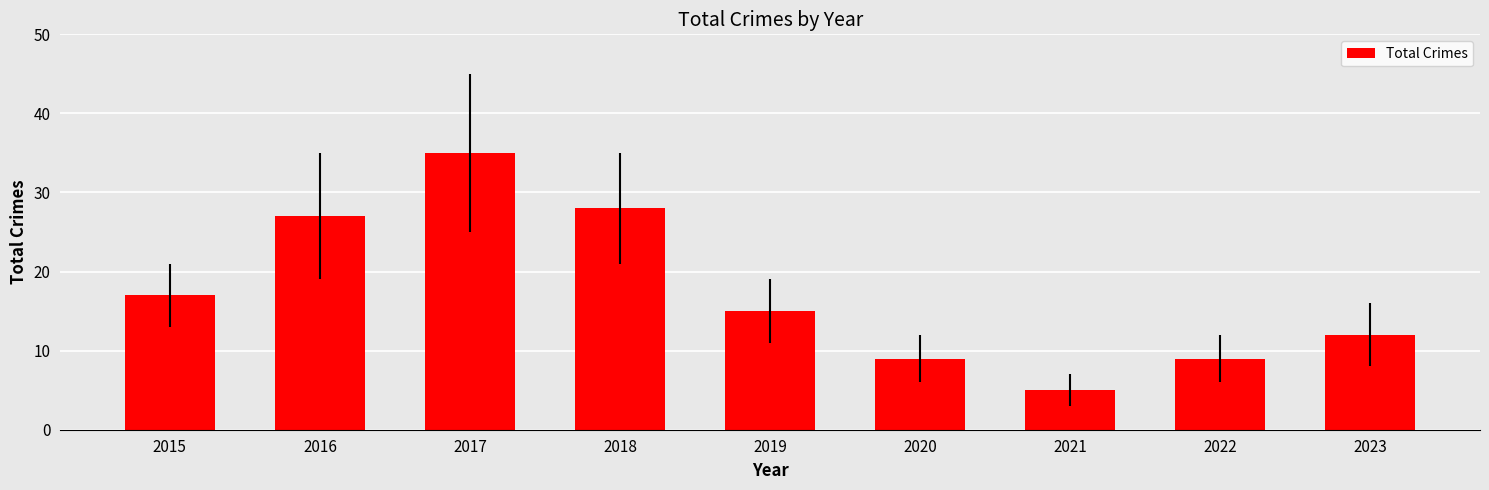

Reading right to left, what are all the values shown in this chart?

2023=12	2022=9	2021=5	2020=9	2019=15	2018=28	2017=35	2016=27	2015=17